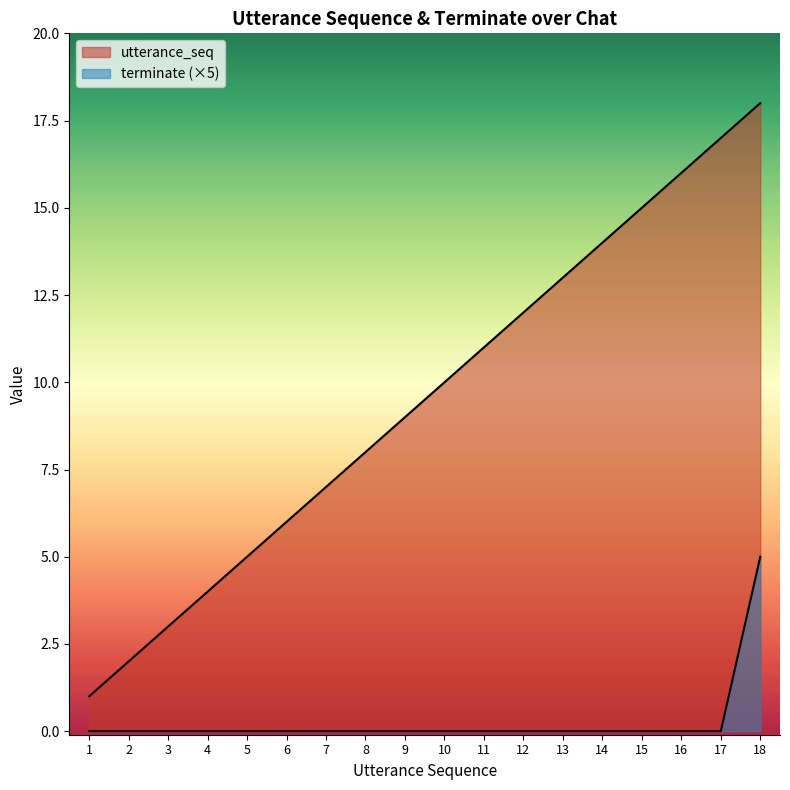

What is the sum of the utterance_seq values at 4 and 8?

12